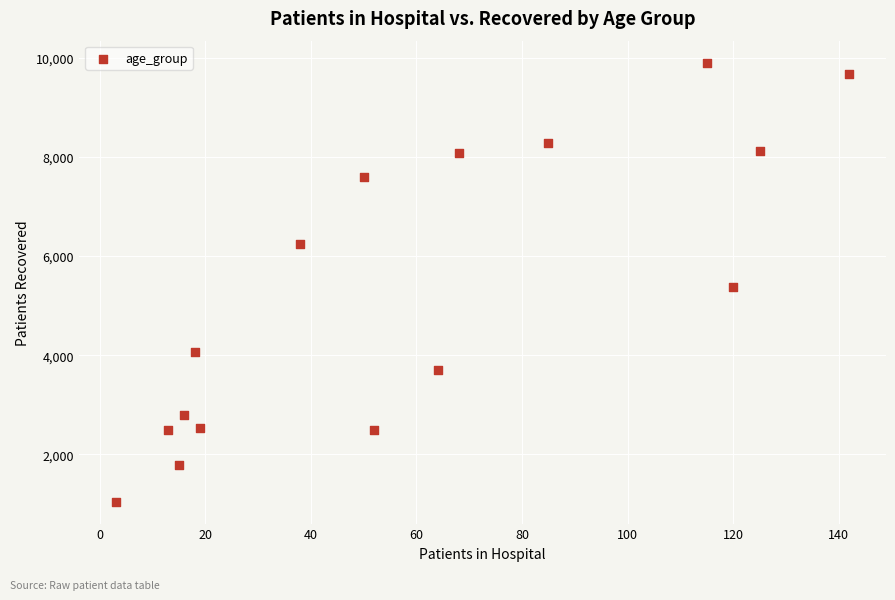

What Y value in the scatter plot is closest to 5473?

5367